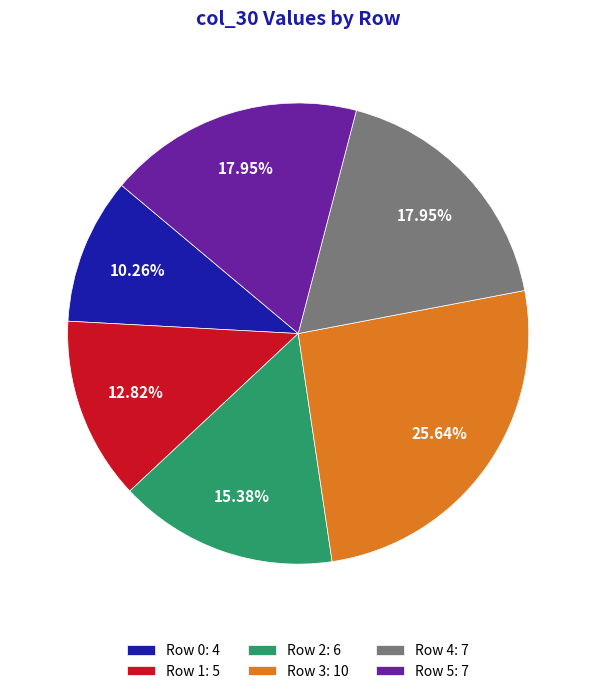

Is there a majority slice in this chart?

No